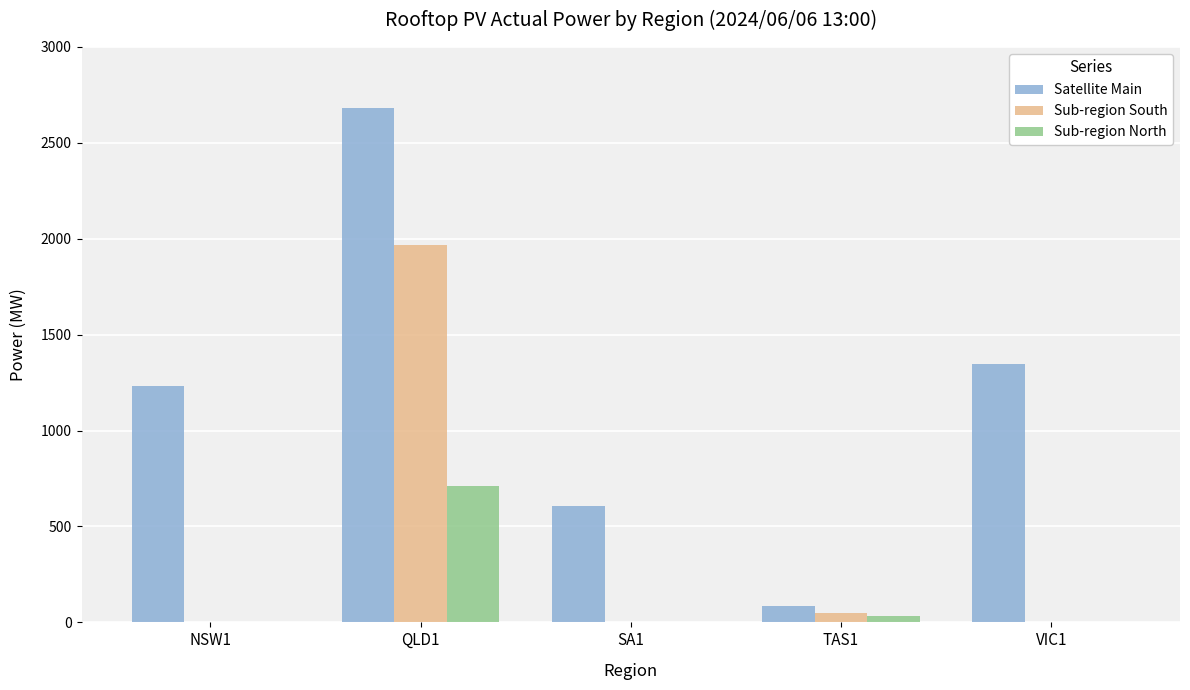

How many distinct data groups are displayed?

3